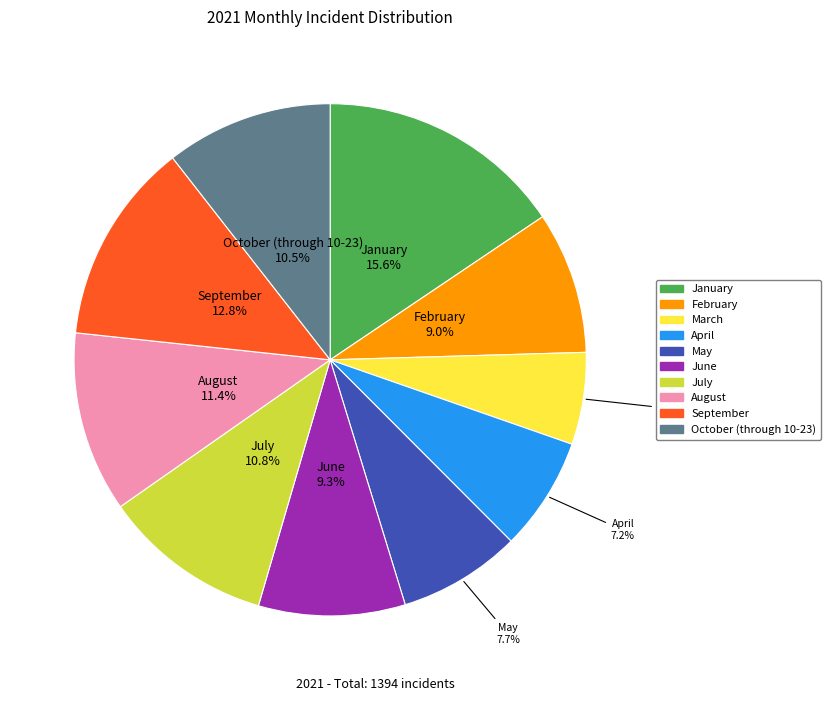

Does April account for over 50% of the chart?

No